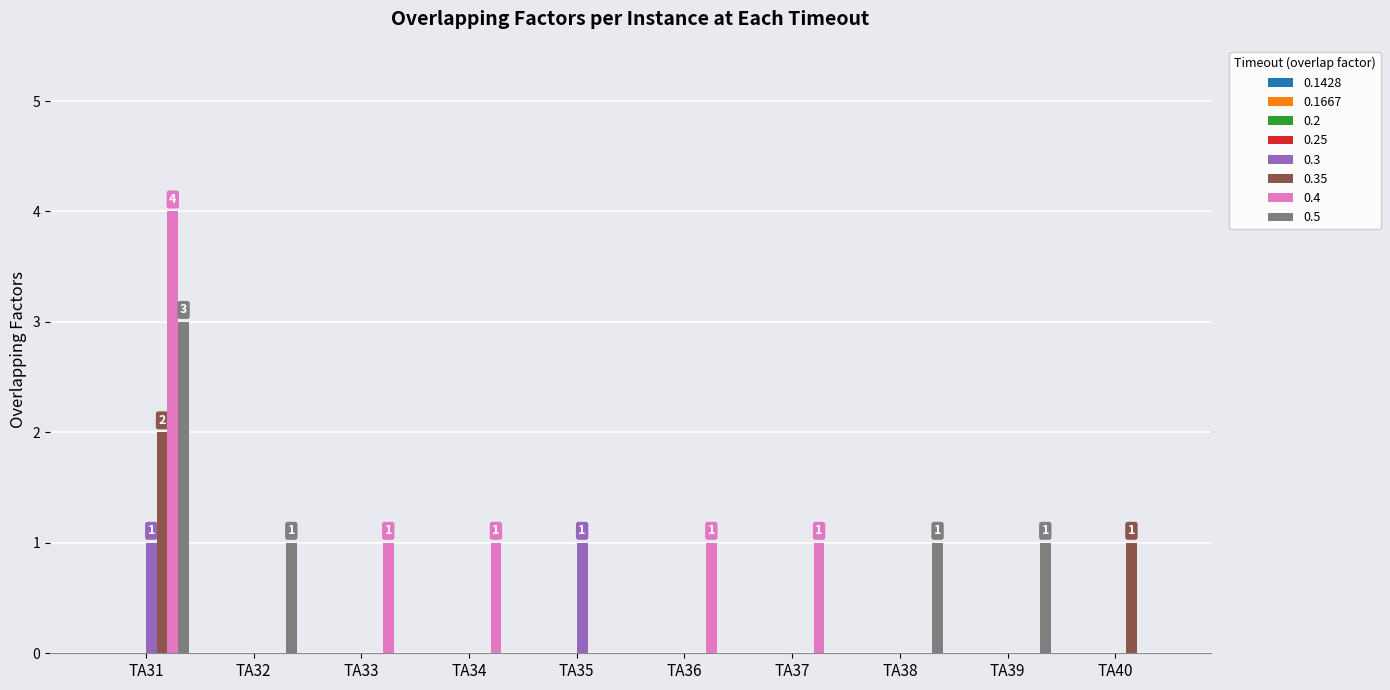

At which category does the chart reach its peak across all series?

TA31